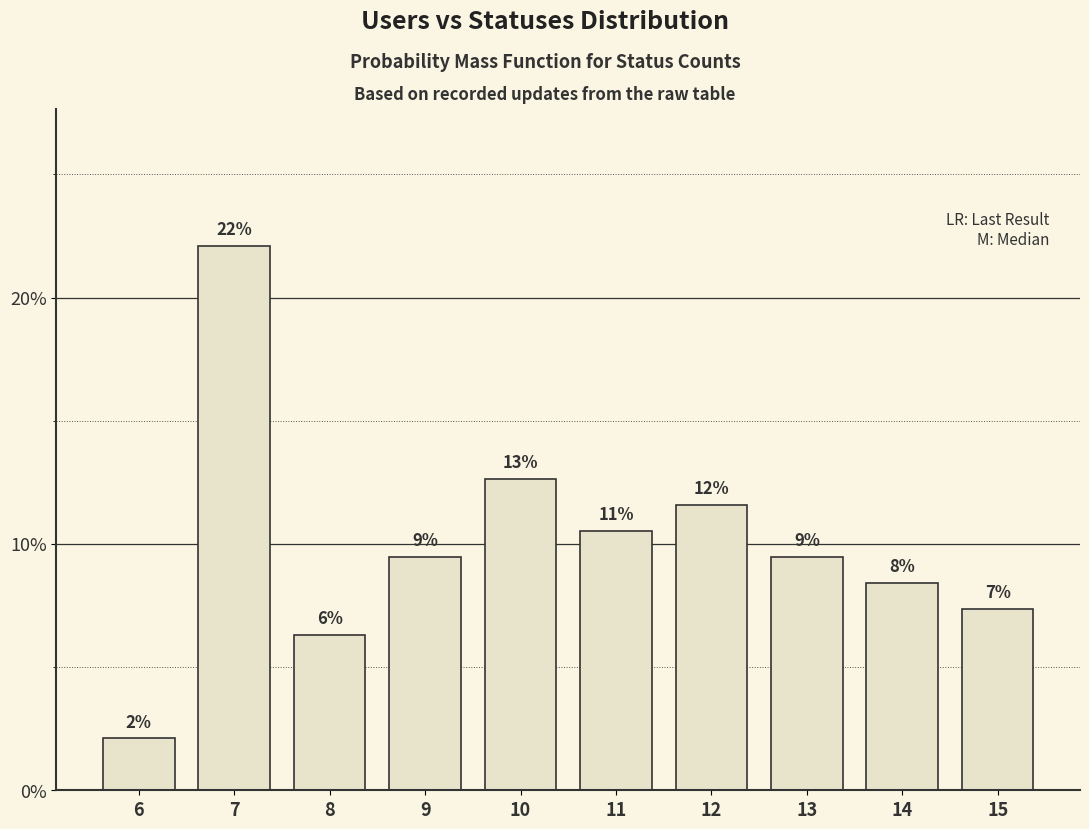

Are the bars grouped side by side (vs. stacked)?

No